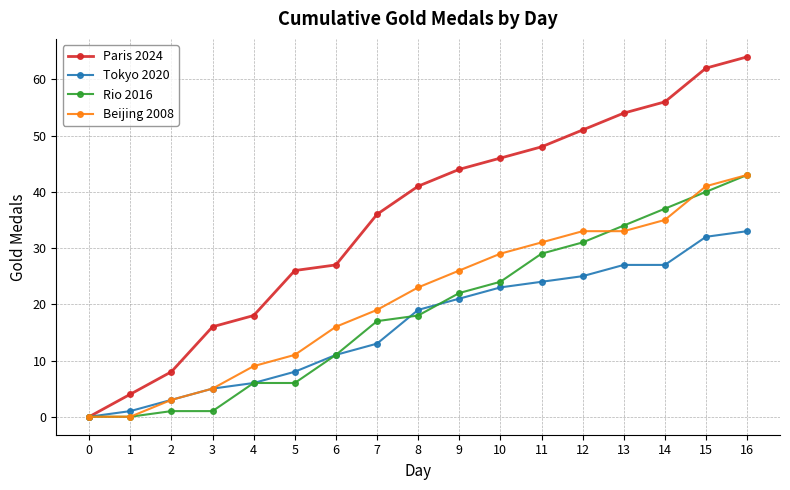

Reading right to left, list all the values displayed in this chart.

Paris 2024: 16=64	15=62	14=56	13=54	12=51	11=48	10=46	9=44	8=41	7=36	6=27	5=26	4=18	3=16	2=8	1=4	0=0
Tokyo 2020: 16=33	15=32	14=27	13=27	12=25	11=24	10=23	9=21	8=19	7=13	6=11	5=8	4=6	3=5	2=3	1=1	0=0
Rio 2016: 16=43	15=40	14=37	13=34	12=31	11=29	10=24	9=22	8=18	7=17	6=11	5=6	4=6	3=1	2=1	1=0	0=0
Beijing 2008: 16=43	15=41	14=35	13=33	12=33	11=31	10=29	9=26	8=23	7=19	6=16	5=11	4=9	3=5	2=3	1=0	0=0